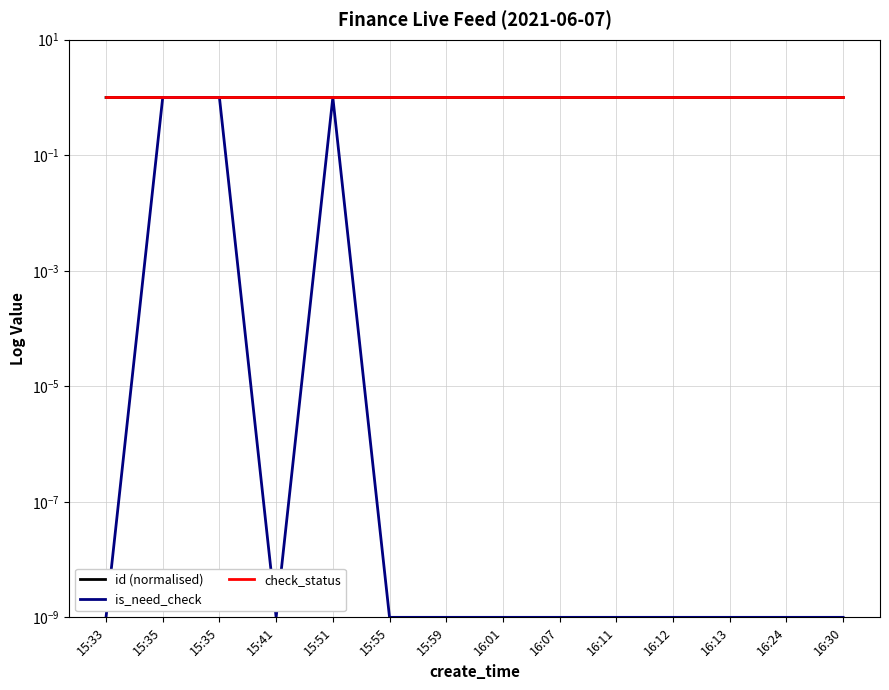

True or false: check_status and id (normalised) intersect in this chart.

False